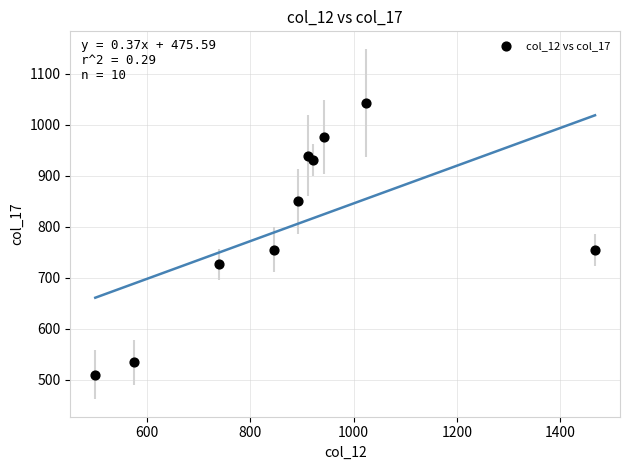

What is the average X value?

882